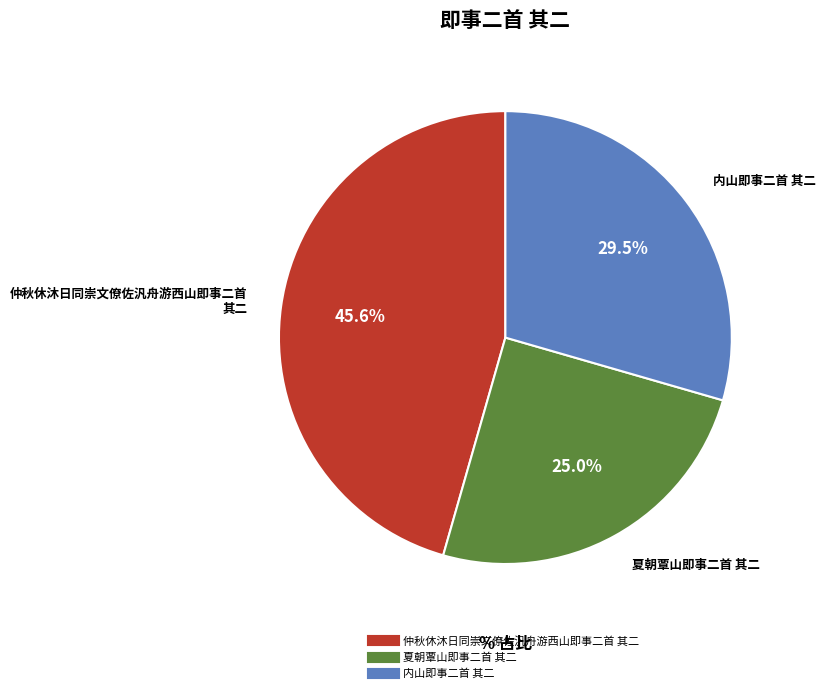

Count the number of slices in the pie.

3